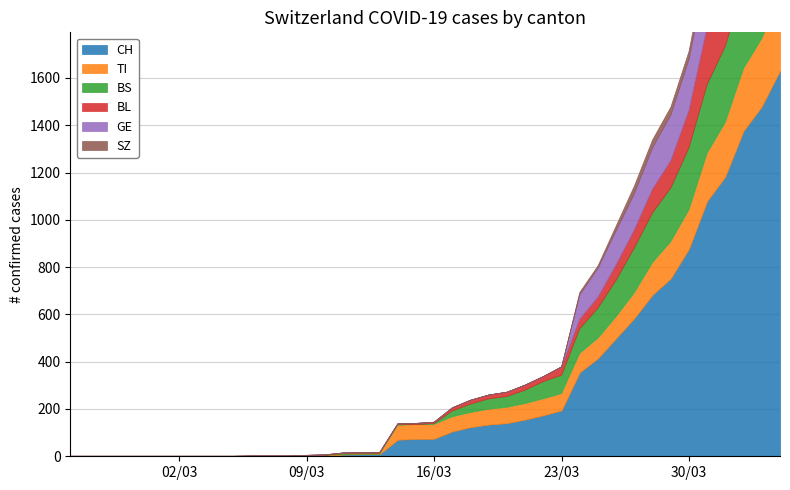

What is the average value of the BS series?

86